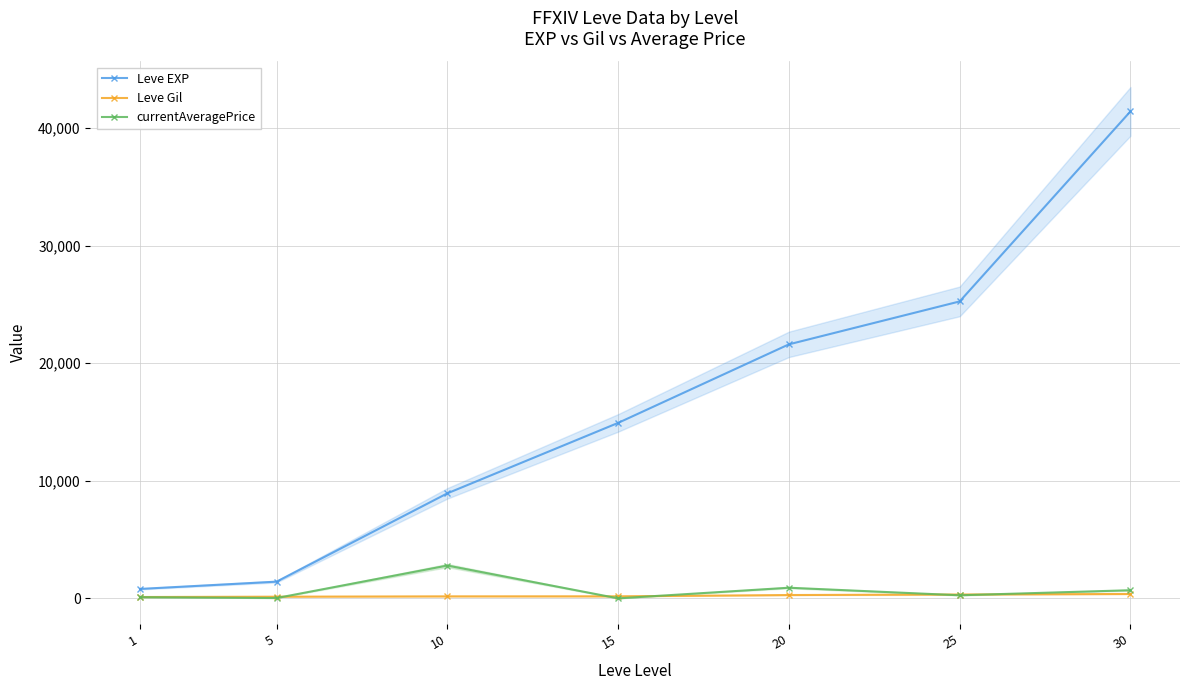

Where is Leve EXP nearest to the value 21105?

20